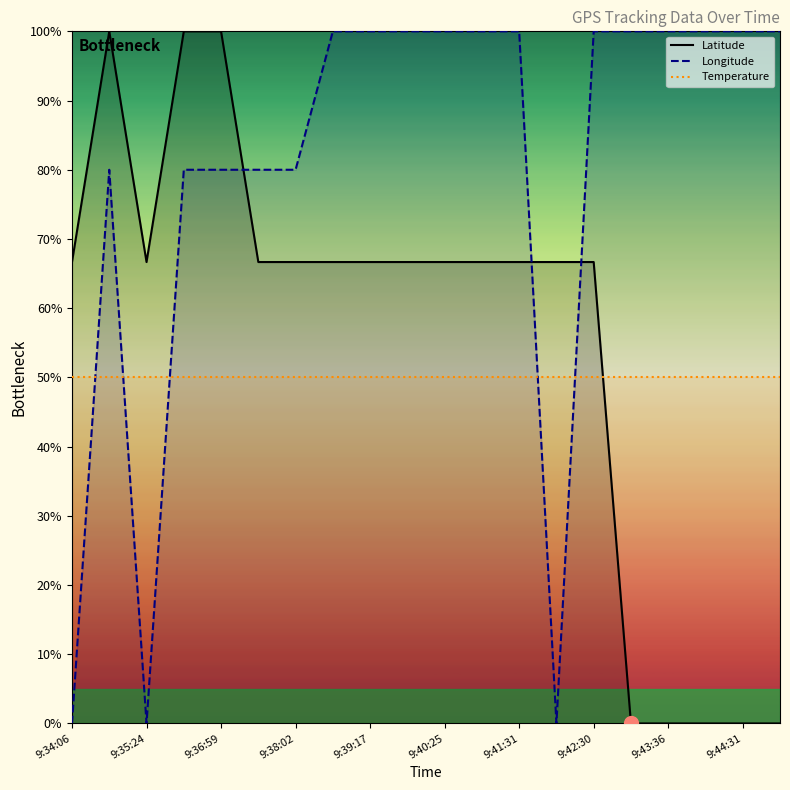

The Temperature series shows 11.5 at 9:34:06. True or false?

False